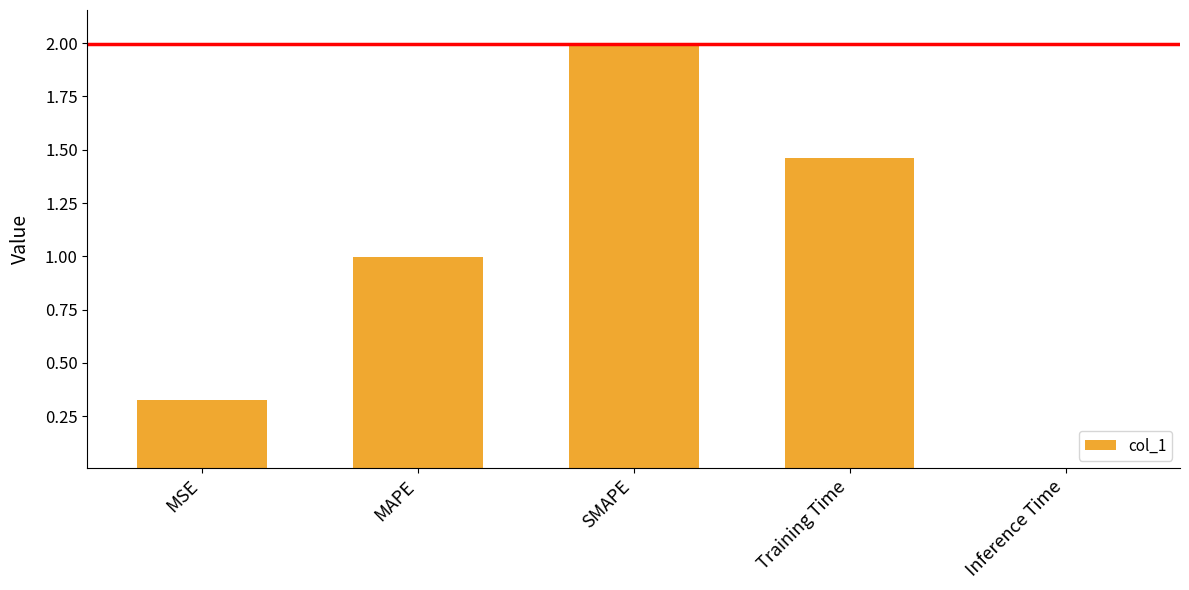

What is the change in value from SMAPE to Inference Time?

-2.0